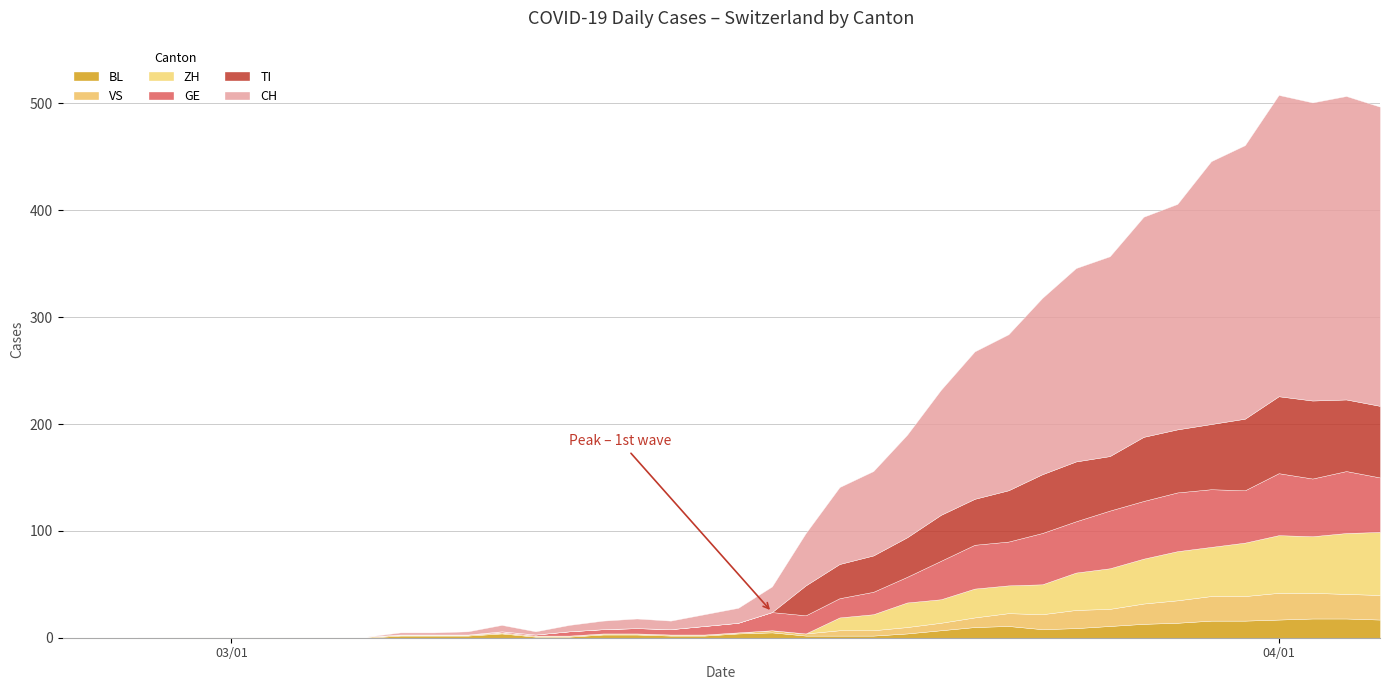

Which series changed the most between 21 and 24?

CH